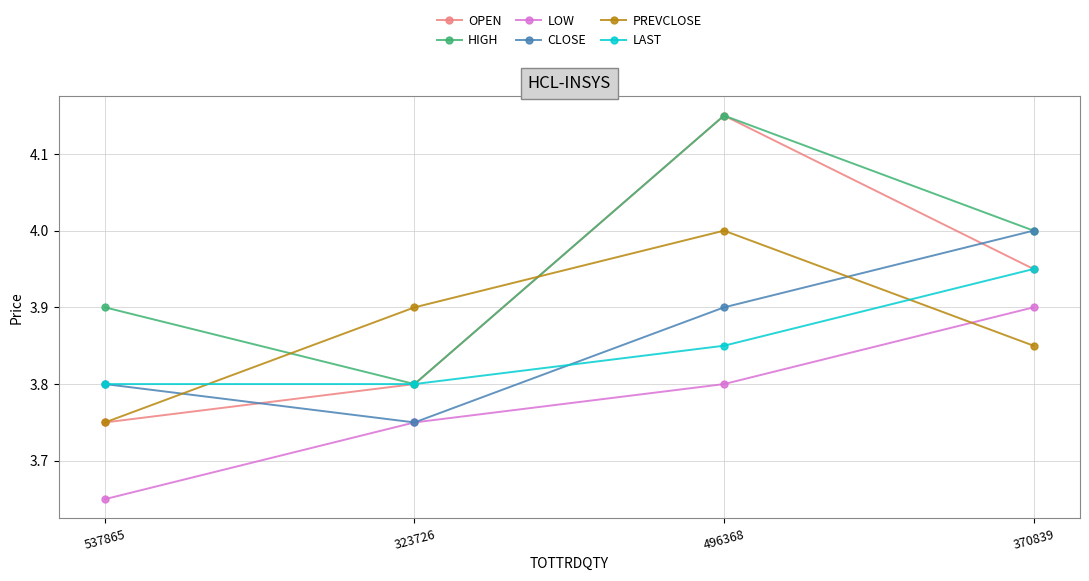

What is the label of the 3rd point from the right?

323726